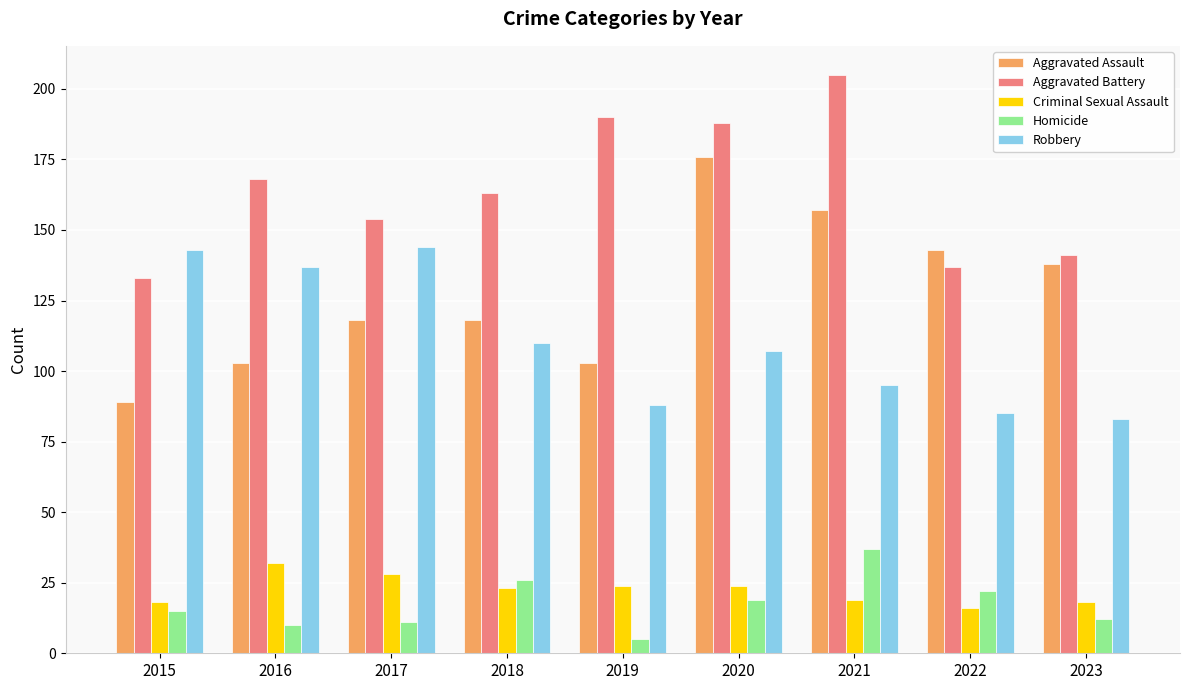

Reading right to left, what are all the values shown in this chart?

Aggravated Assault: 2023=138	2022=143	2021=157	2020=176	2019=103	2018=118	2017=118	2016=103	2015=89
Aggravated Battery: 2023=141	2022=137	2021=205	2020=188	2019=190	2018=163	2017=154	2016=168	2015=133
Criminal Sexual Assault: 2023=18	2022=16	2021=19	2020=24	2019=24	2018=23	2017=28	2016=32	2015=18
Homicide: 2023=12	2022=22	2021=37	2020=19	2019=5	2018=26	2017=11	2016=10	2015=15
Robbery: 2023=83	2022=85	2021=95	2020=107	2019=88	2018=110	2017=144	2016=137	2015=143